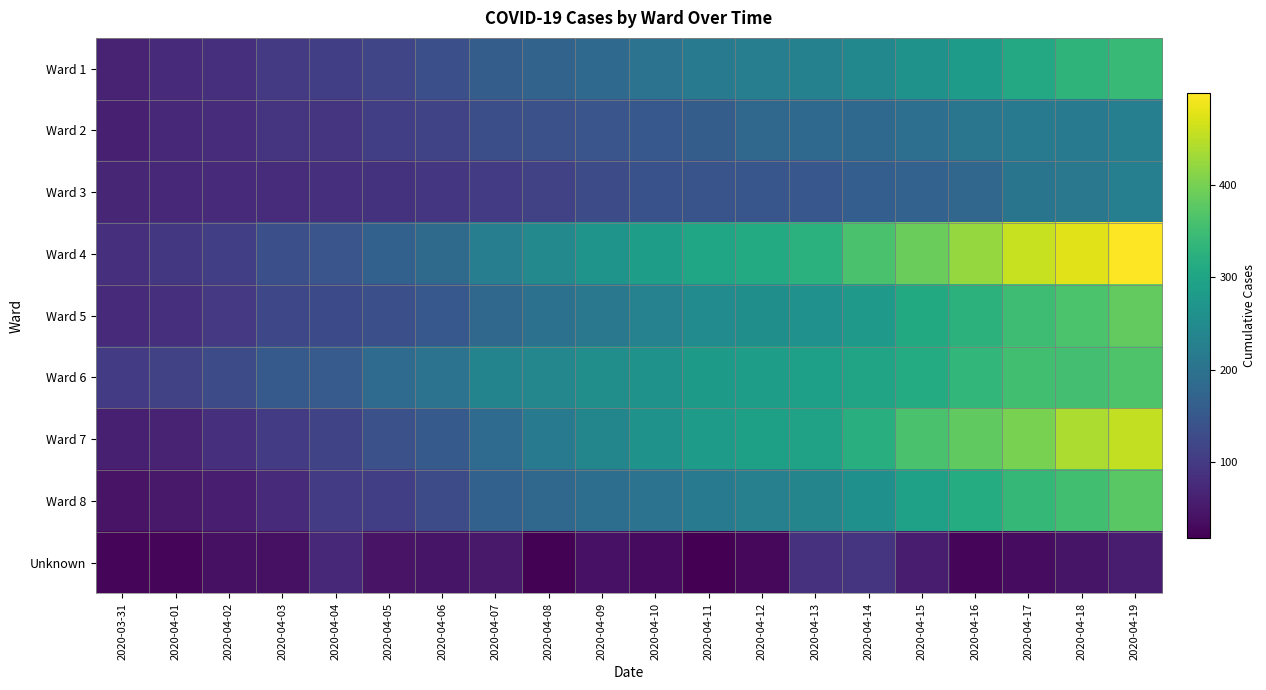

How many distinct data groups are displayed?

9